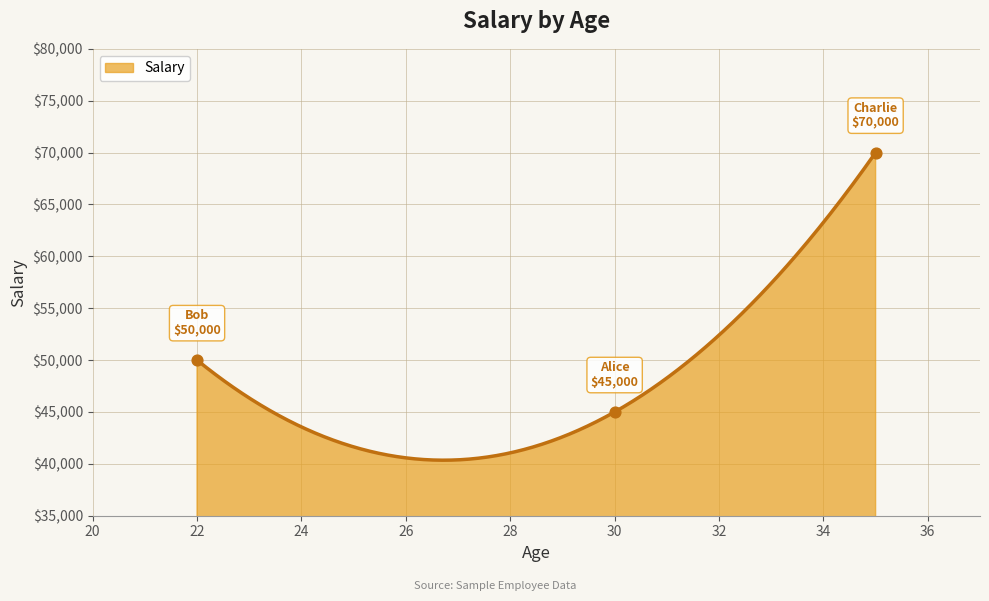

What is the greatest value displayed?

70000.0